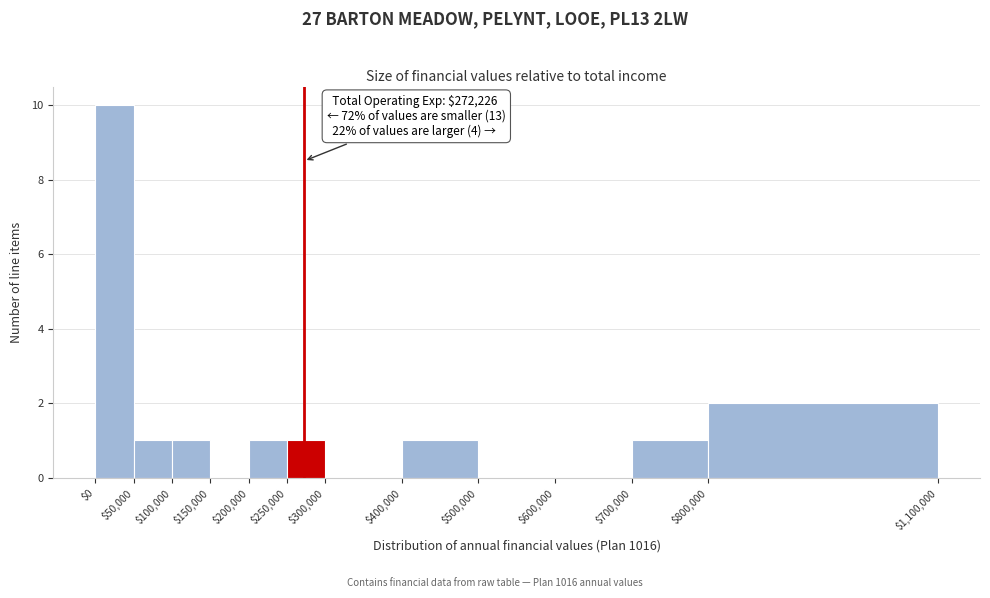

Over which range of the x-axis is the bar tallest?

$0 to $50,000